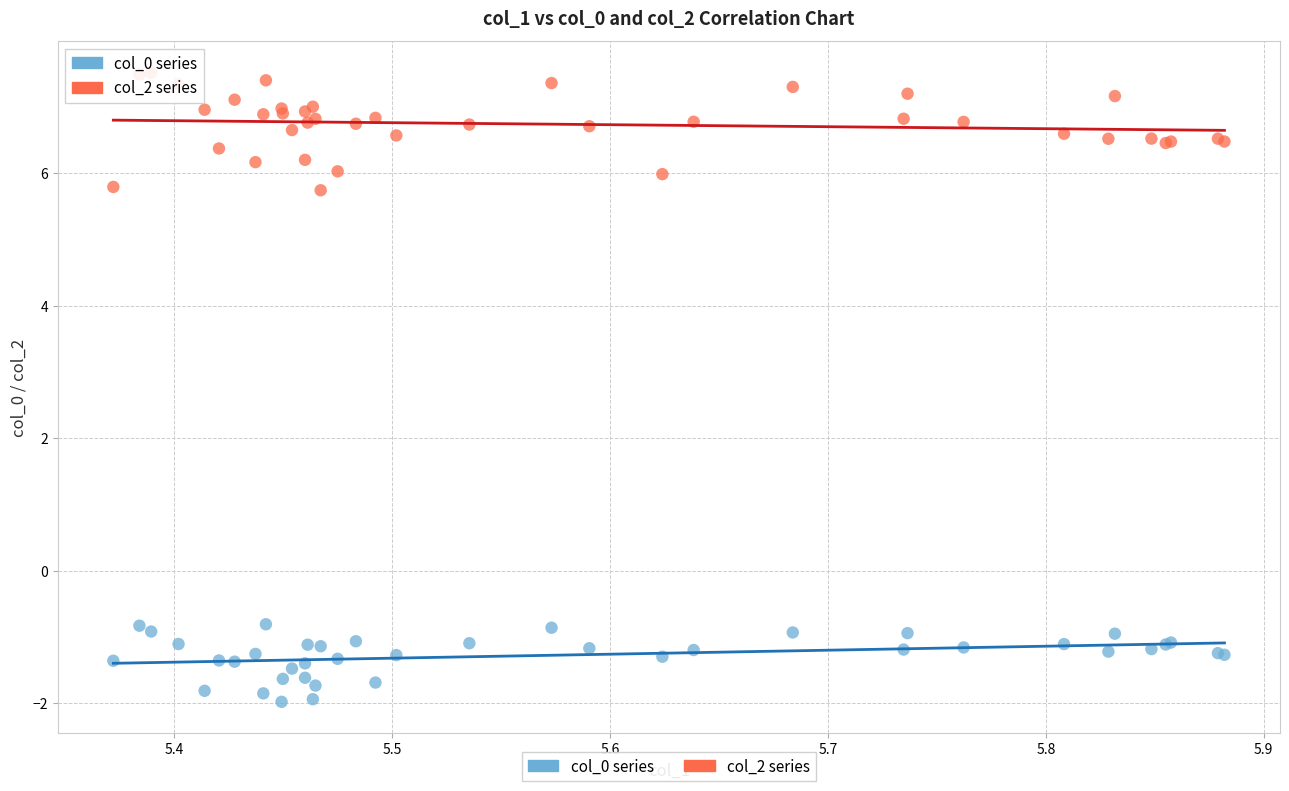

Which series reaches the minimum Y coordinate?

col_0 series